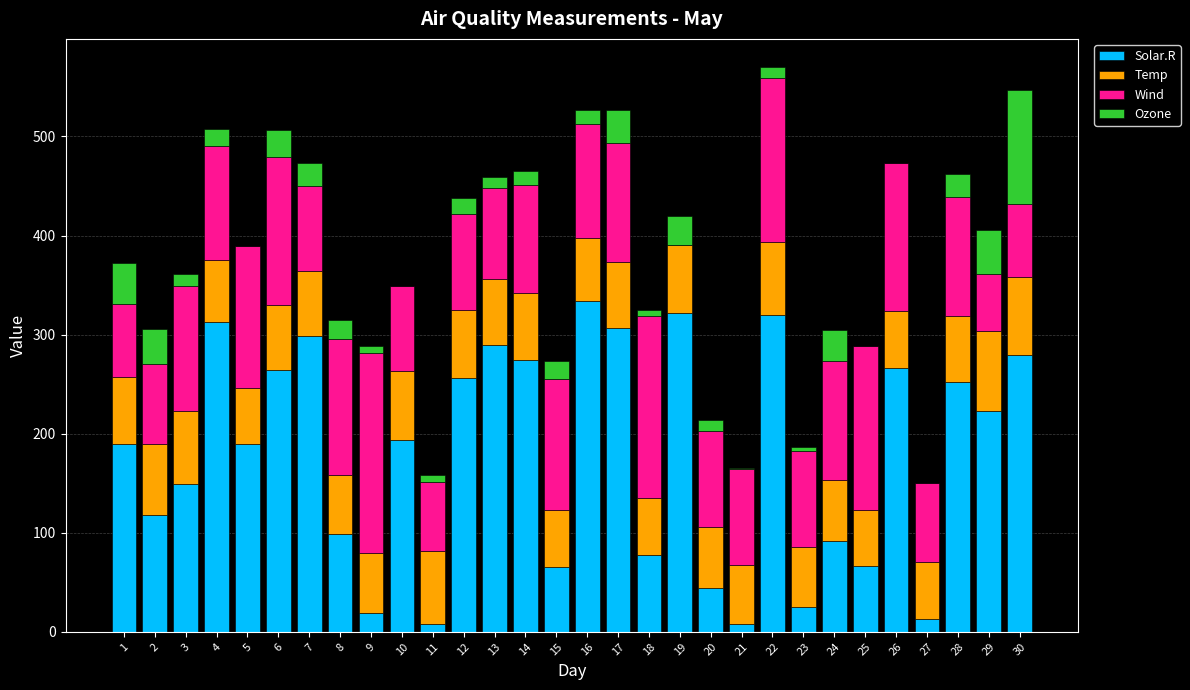

What is the sum of all Solar.R values?

5357